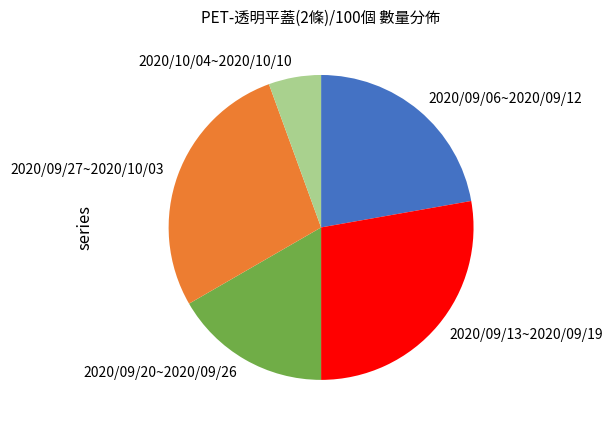

Combined, do 2020/09/27~2020/10/03 and 2020/09/13~2020/09/19 account for over 50%?

Yes